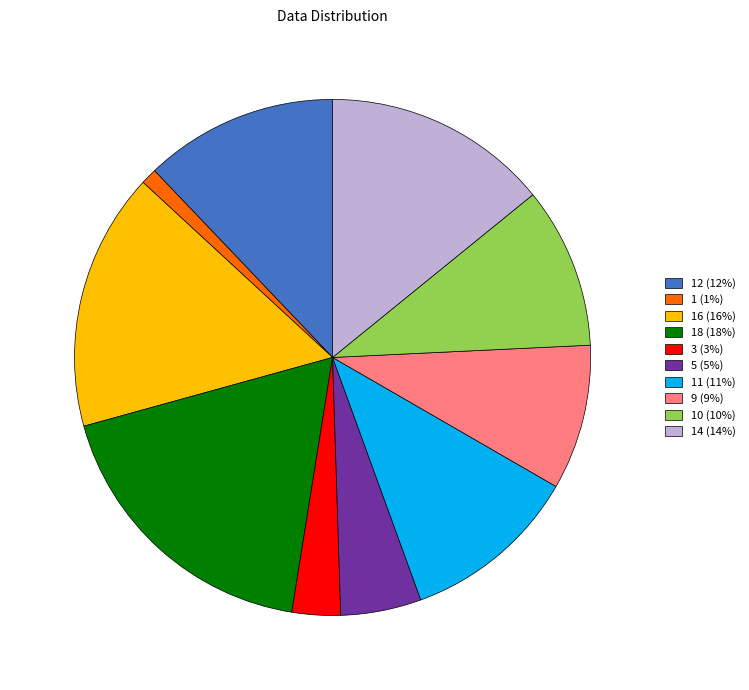

Is there any slice that represents more than half of the pie?

No